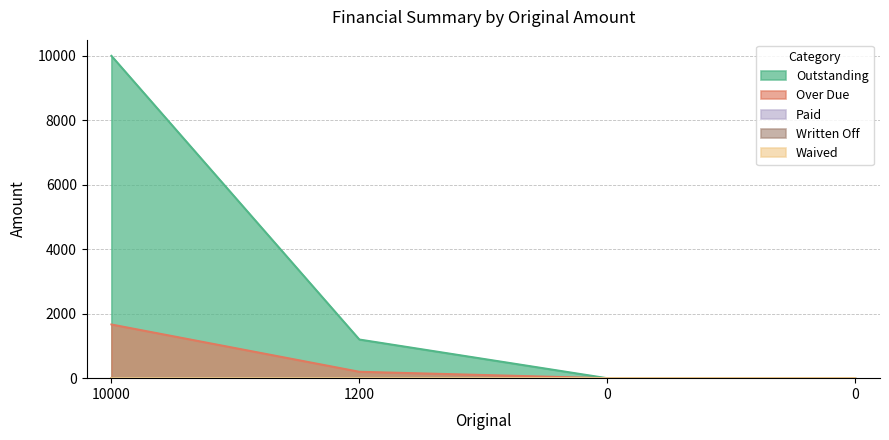

At which category is the sum across all series the highest?

10000